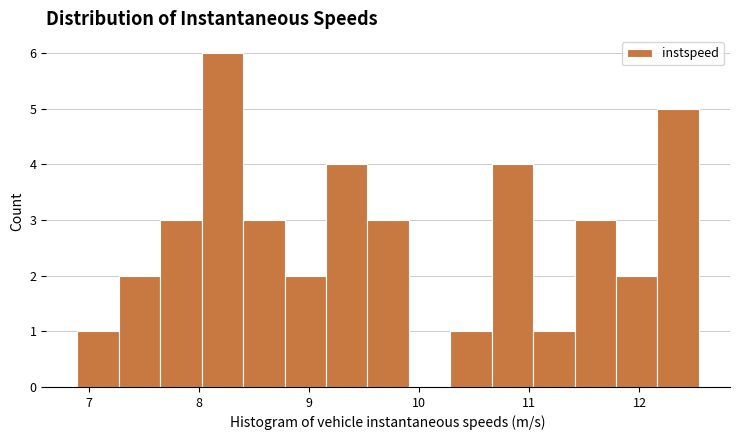

Read against the x-axis, roughly where is the centre of the tallest bar?

8.2